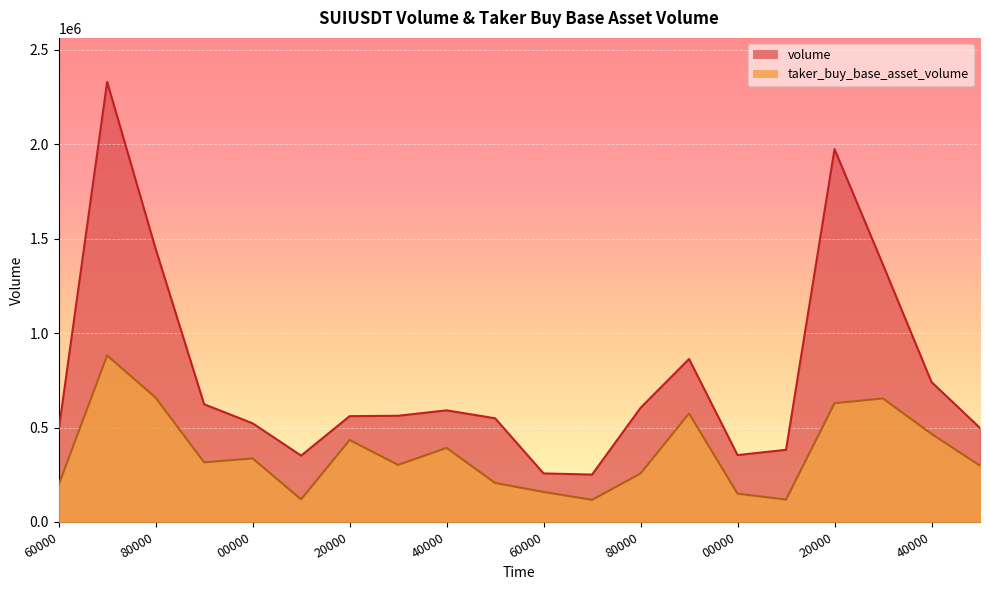

What is the maximum value for volume?

2329517.7